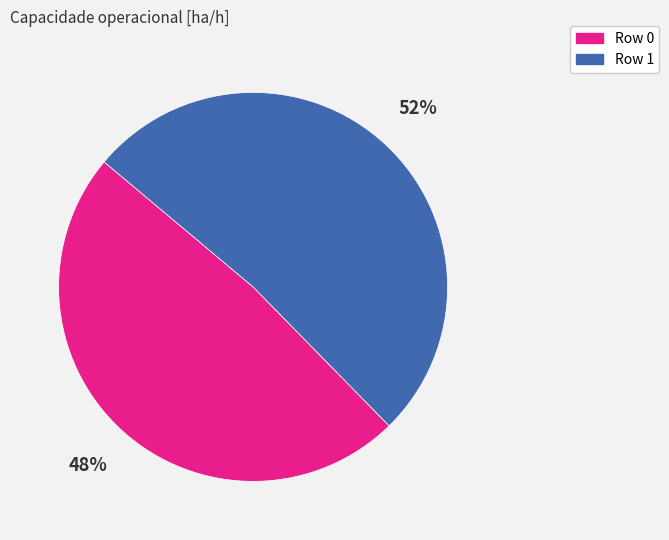

Approximately how many times larger is the value at Row 0 compared to Row 1?

0.9